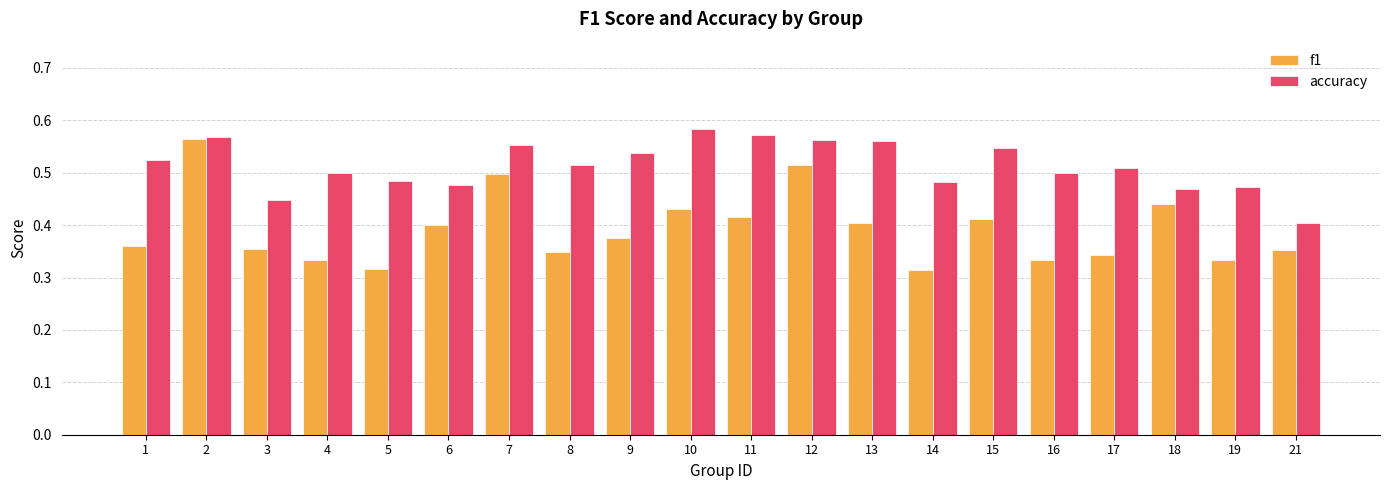

What is the difference between the maximum and minimum values in the accuracy series?

0.2